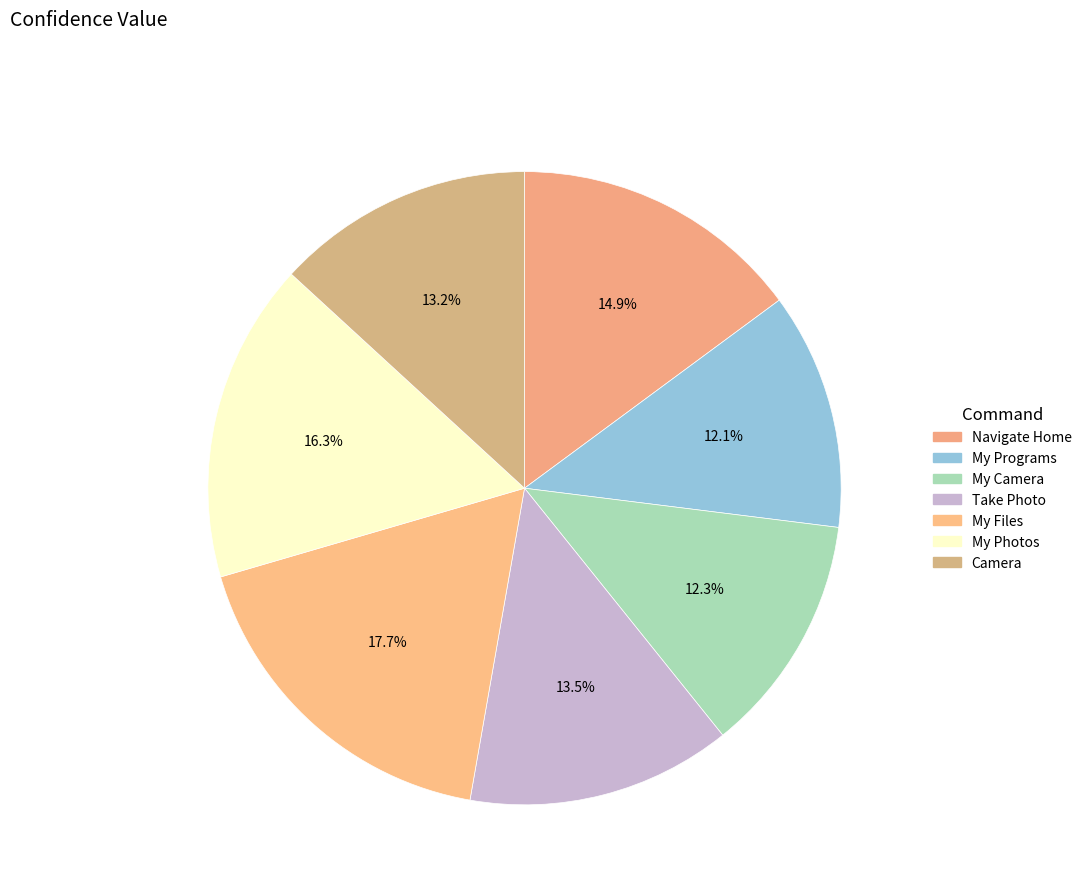

How many segments does this pie chart have?

7